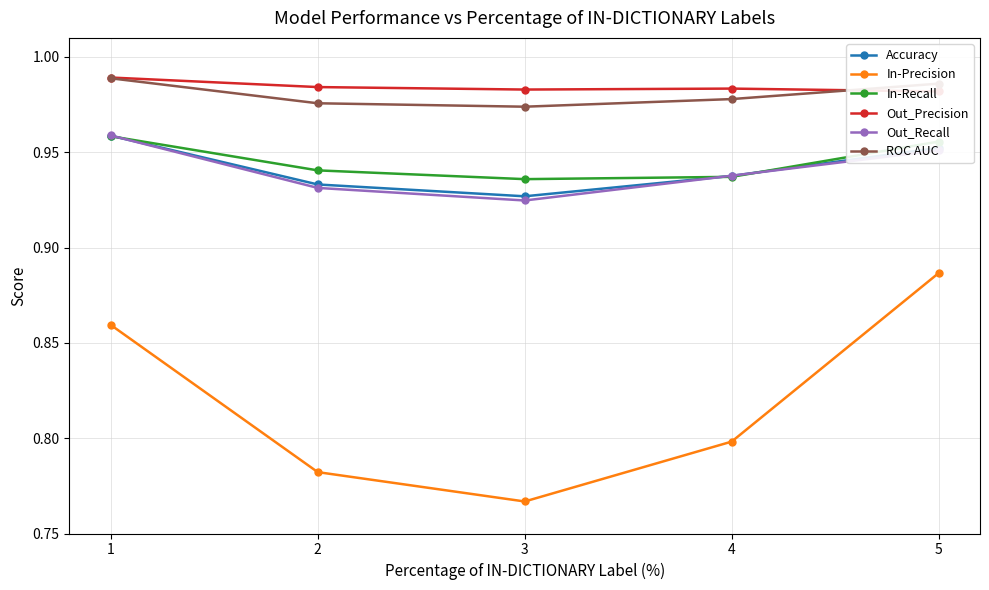

Where is the first local minimum for Accuracy?

3